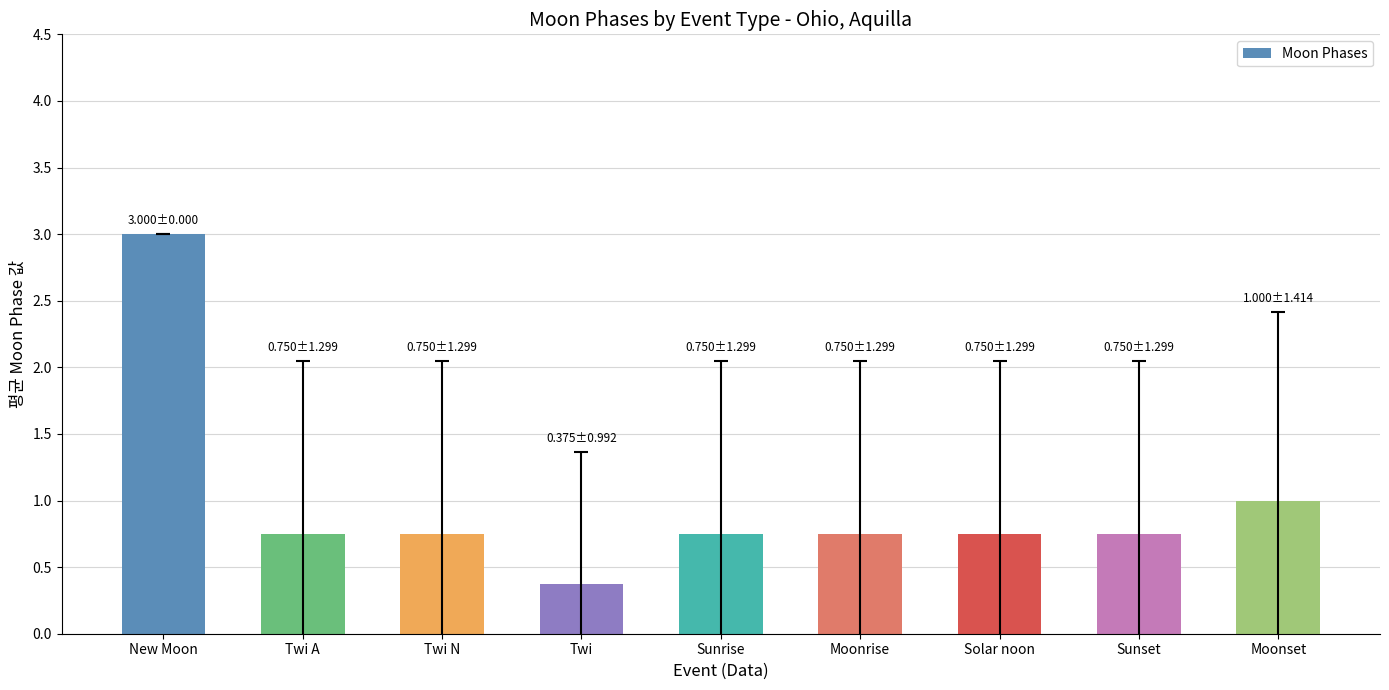

Count the number of data series in this chart.

1